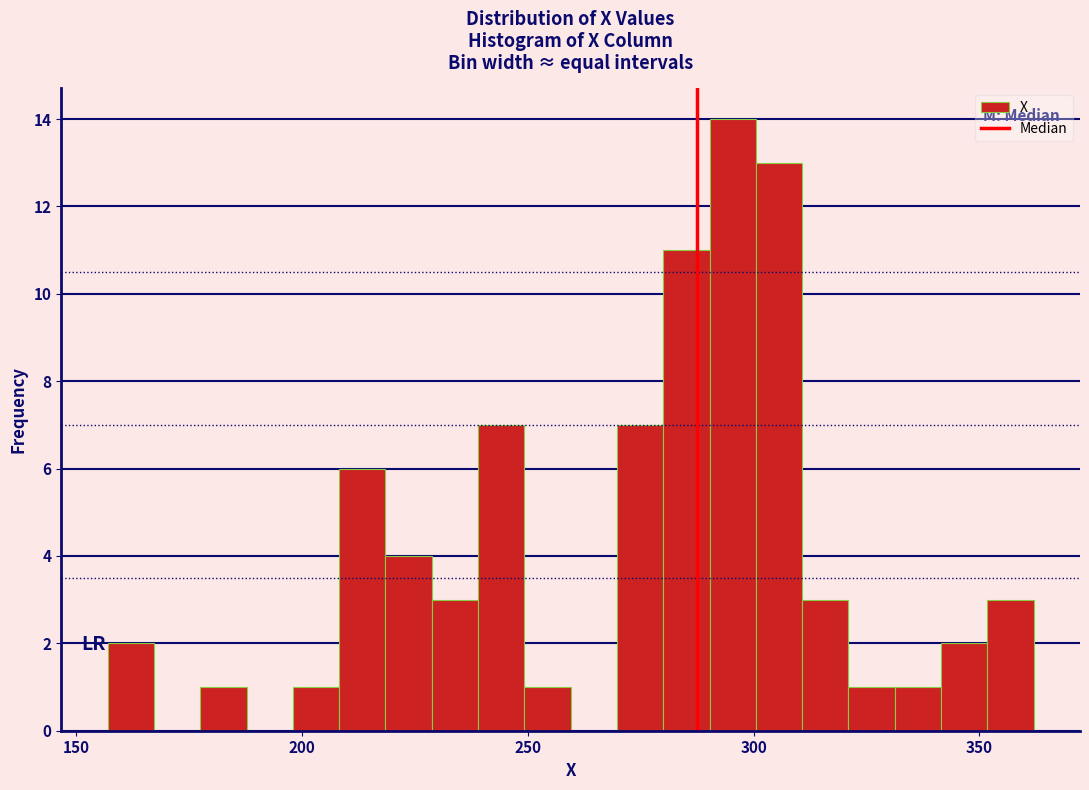

Read against the x-axis, roughly where is the centre of the tallest bar?

295